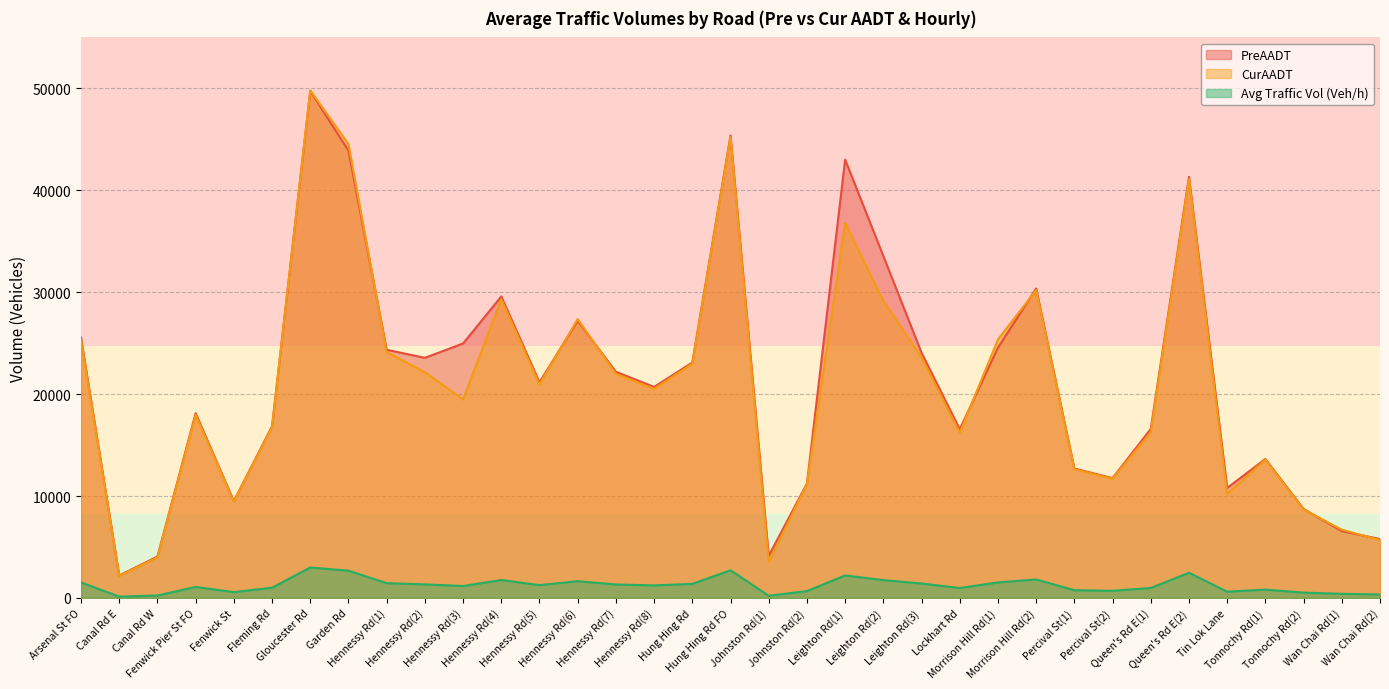

At which label is PreAADT closest to 25975?

Arsenal St FO